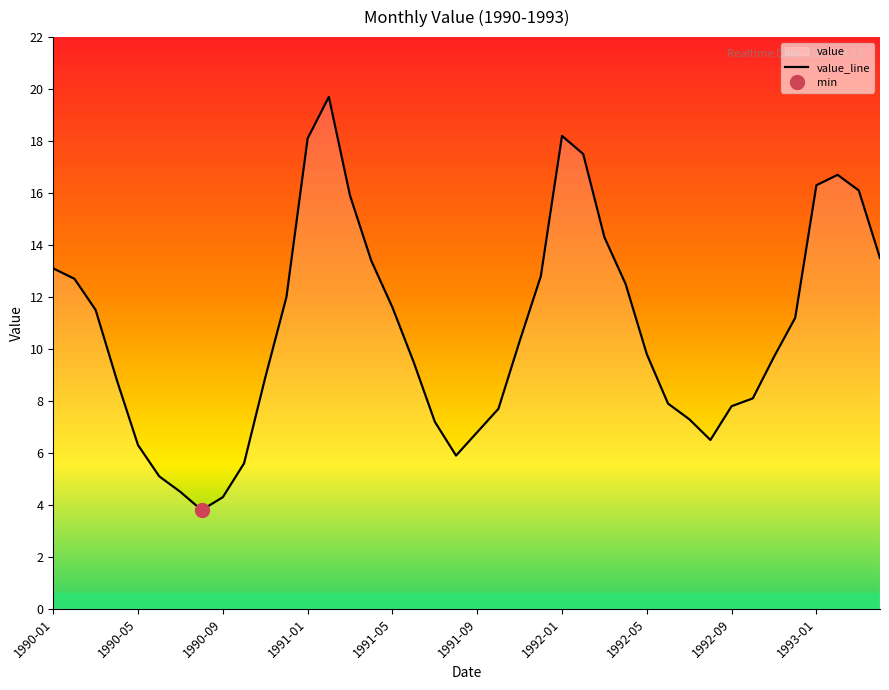

What is the minimum value for value_line?

3.8